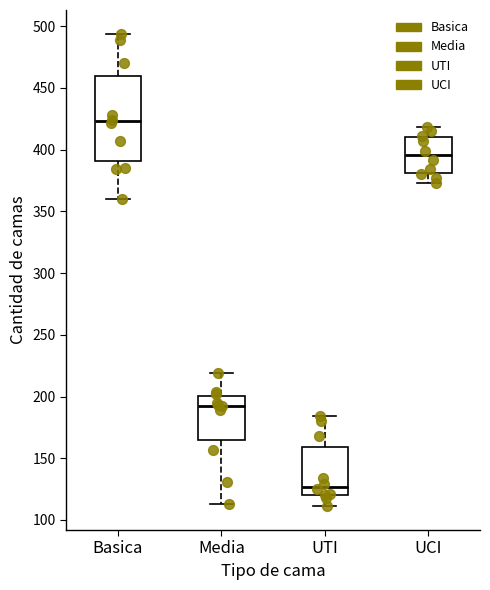

Which box has the lowest median line?

UTI